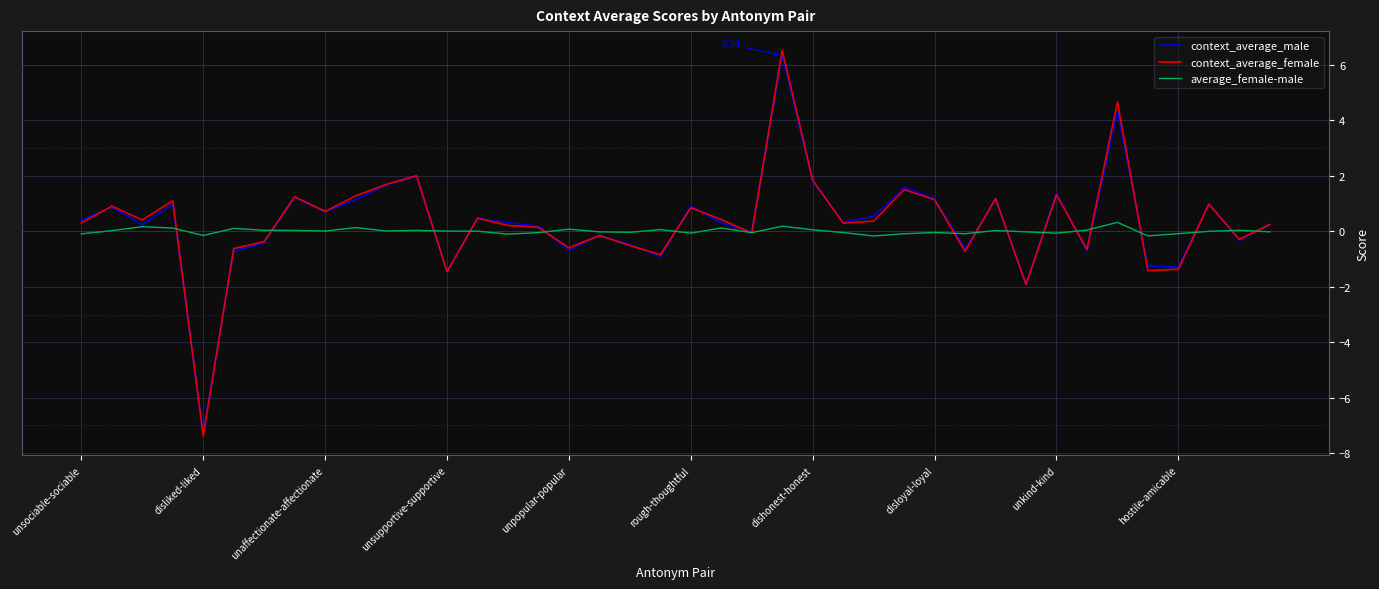

At which category does the chart reach its minimum across all series?

disliked-liked